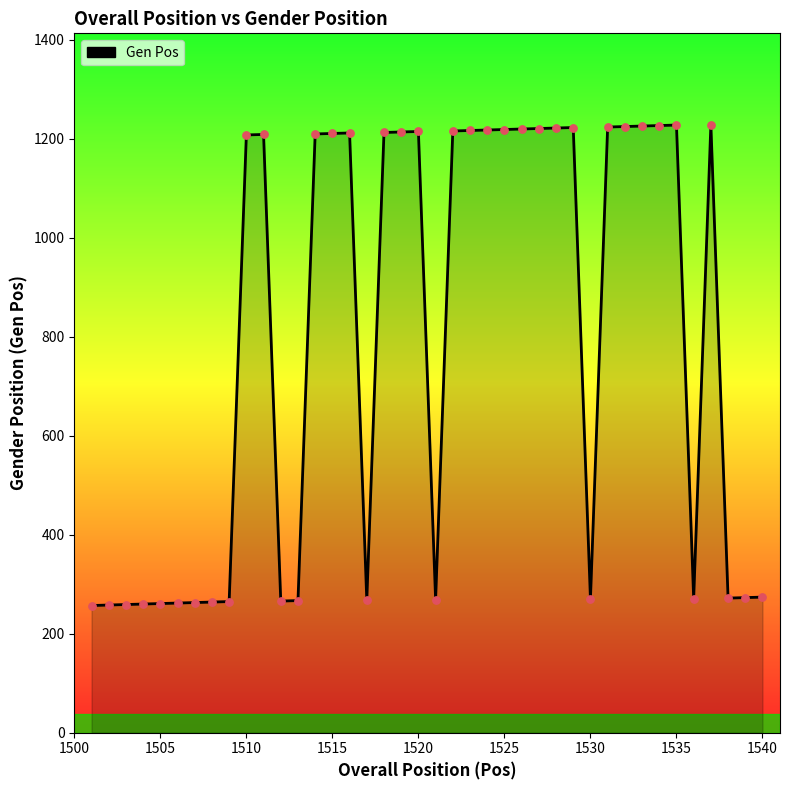

What is the greatest value displayed?

1229